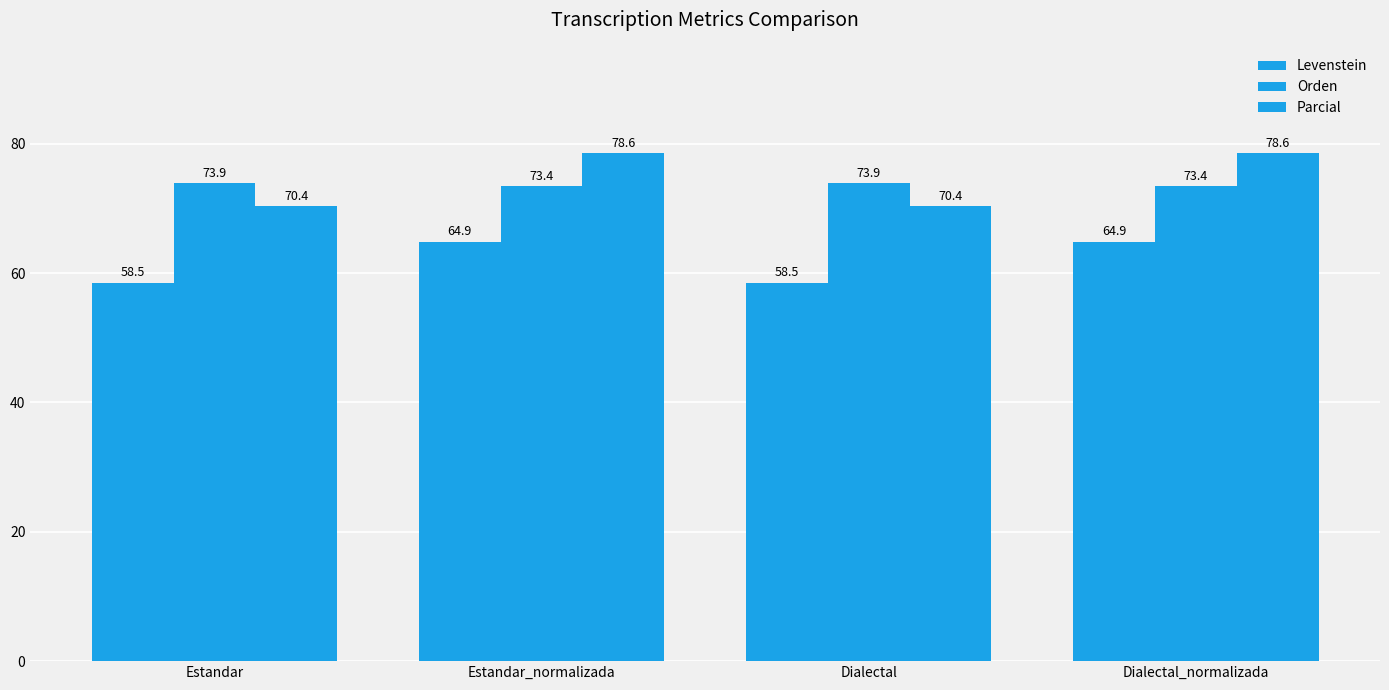

The value of Levenstein at Estandar is 58.5. True or false?

True